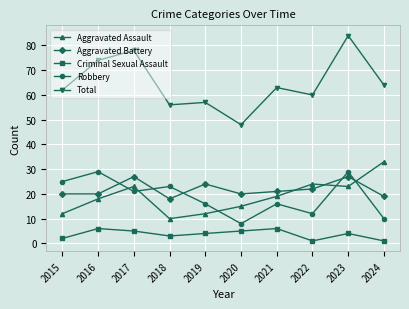

Reading left to right, what are all the values shown in this chart?

Aggravated Assault: 12	18	23	10	12	15	19	24	23	33
Aggravated Battery: 20	20	27	18	24	20	21	22	27	19
Criminal Sexual Assault: 2	6	5	3	4	5	6	1	4	1
Robbery: 25	29	21	23	16	8	16	12	29	10
Total: 62	74	78	56	57	48	63	60	84	64